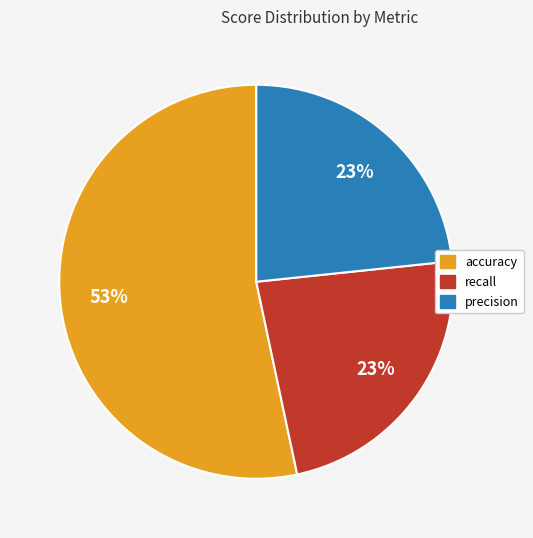

Is there any slice that represents more than half of the pie?

Yes